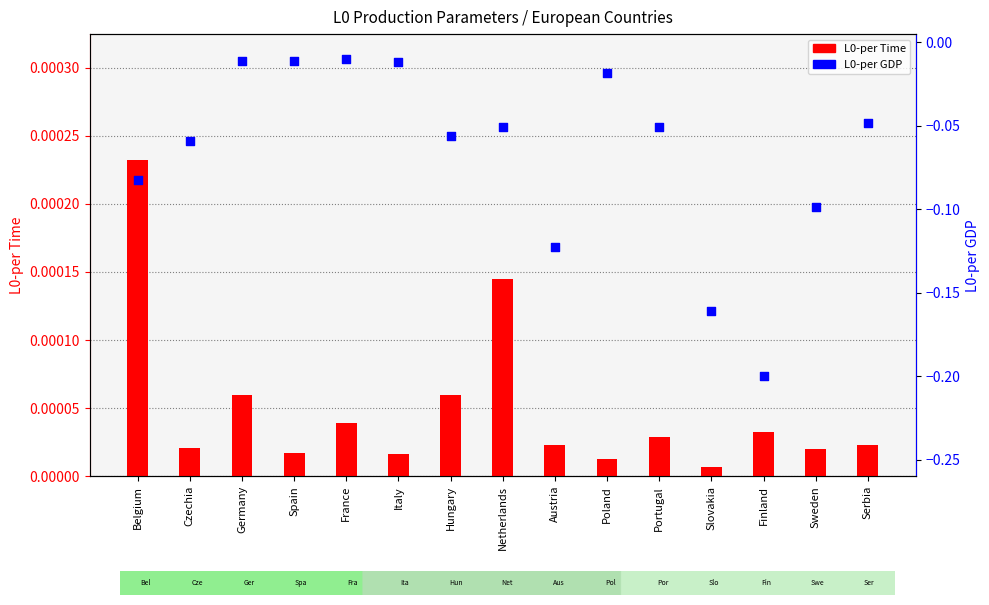

Which series has the widest spread of Y values?

L0-per GDP